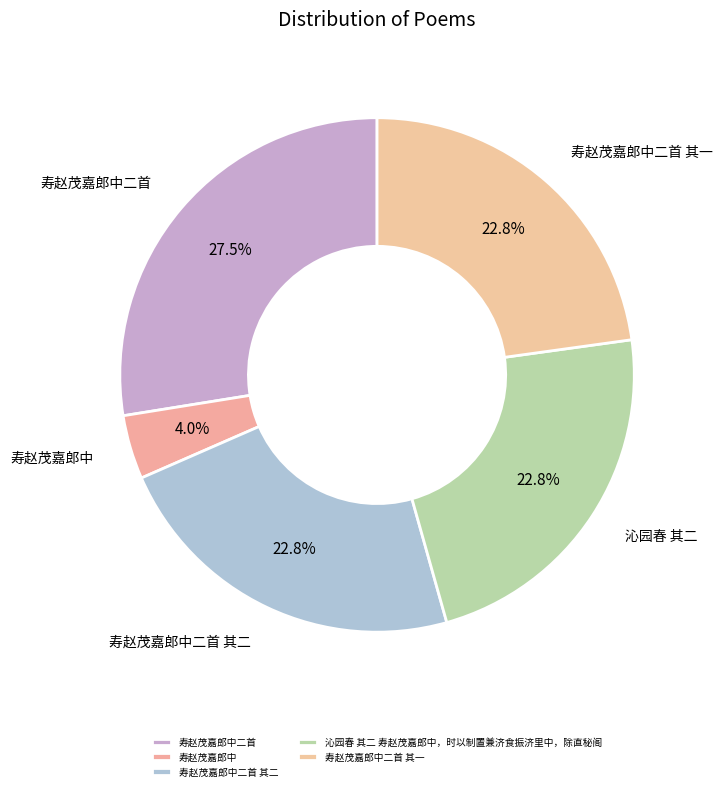

To the nearest percent, what is the difference between the largest and smallest slice percentages?

24%